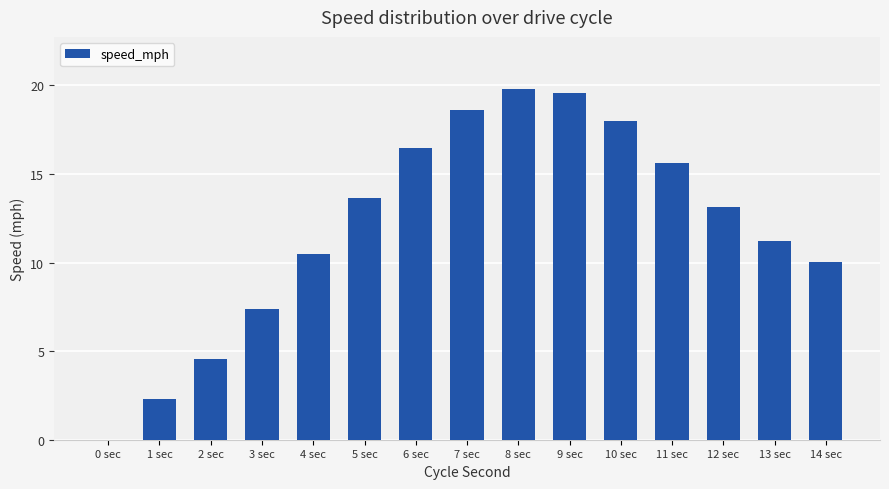

At which category does the chart reach its peak across all series?

8 sec